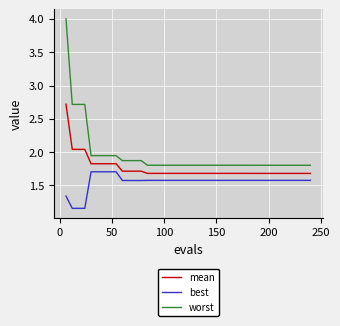

What is the minimum value for mean?

1.7